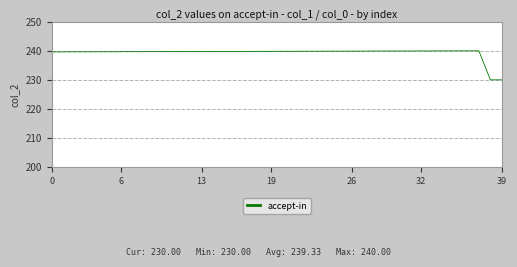

What is the smallest value displayed?

230.0